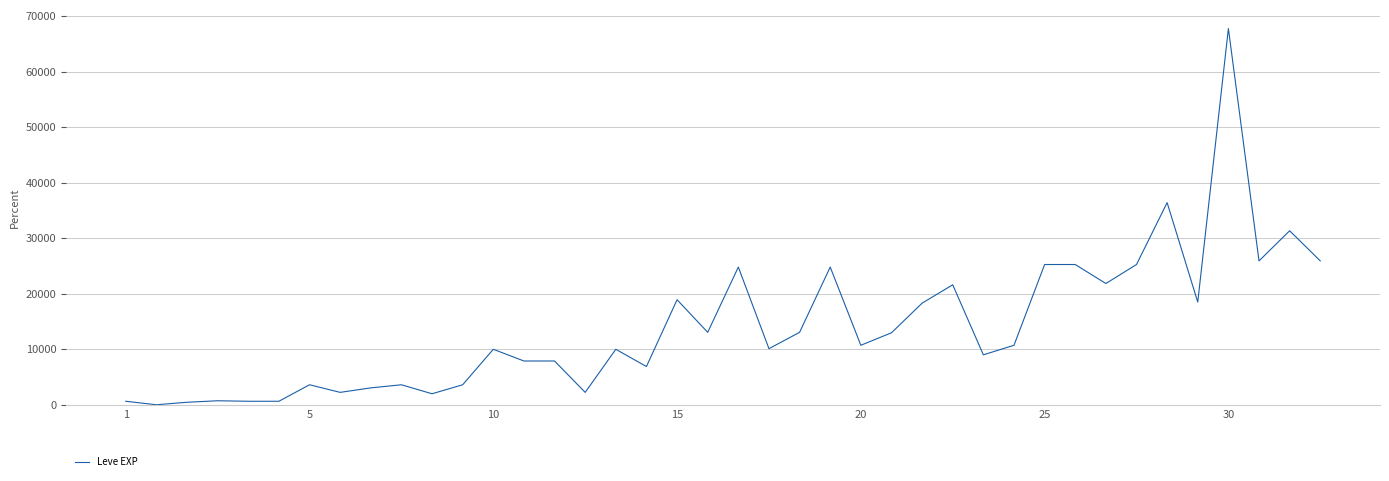

What is the difference between the maximum and minimum values?

67729